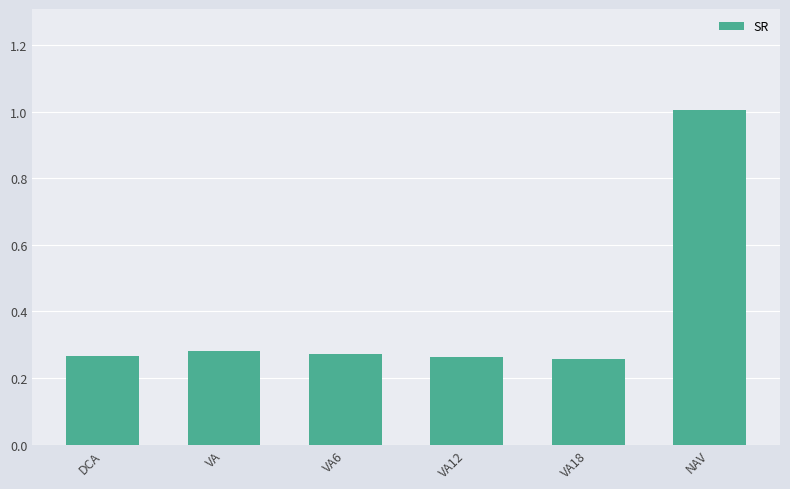

What is the sum of all values?

2.3